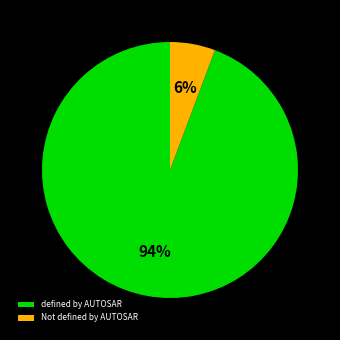

True or false: defined by AUTOSAR accounts for 94% of the total.

True